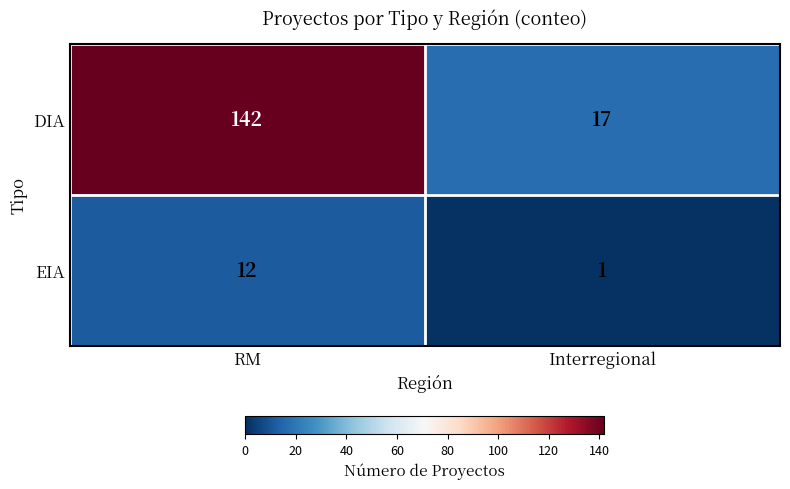

The value of DIA at RM is 142. True or false?

True